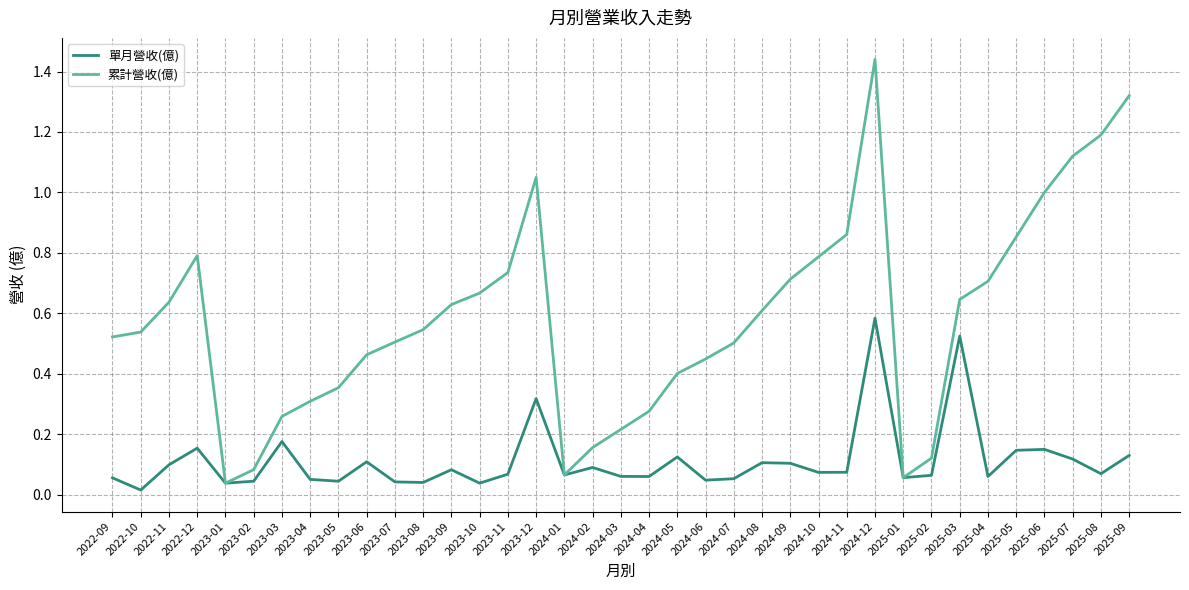

The 累計營收(億) series shows 0.7 at 2023-06. True or false?

False